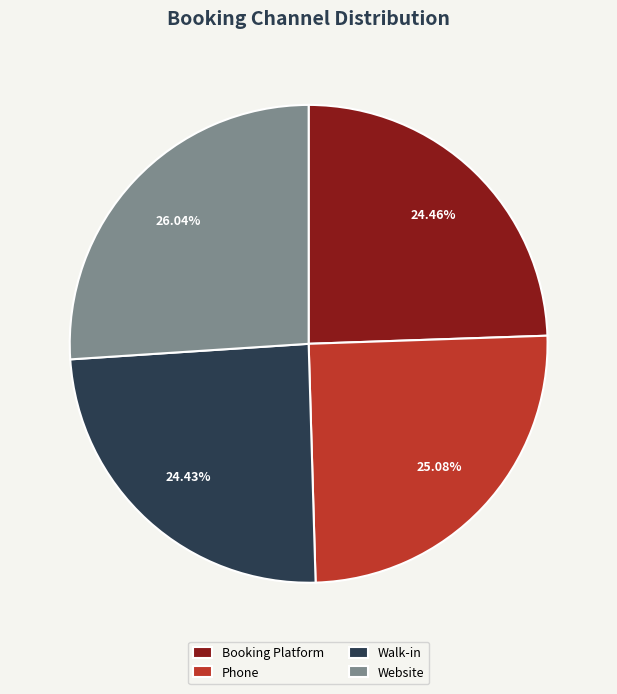

Is Walk-in the majority of the pie?

No